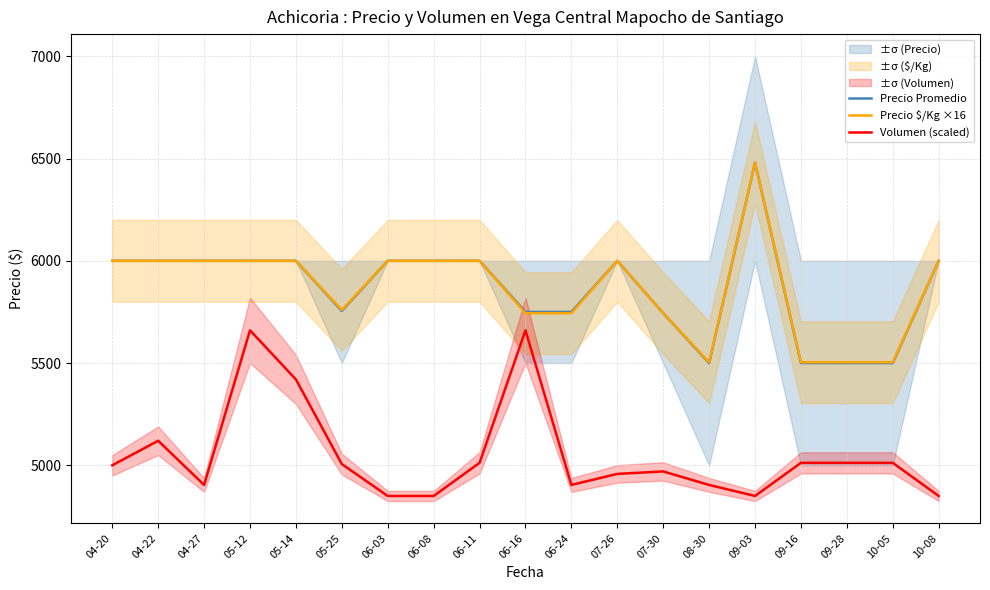

True or false: Volumen (scaled) has a value of 7460 at 09-16.

False